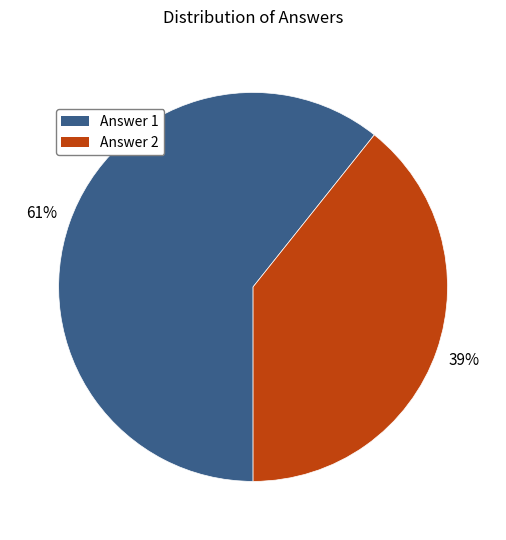

What percentage is the Answer 2 slice, to the nearest percent?

39%